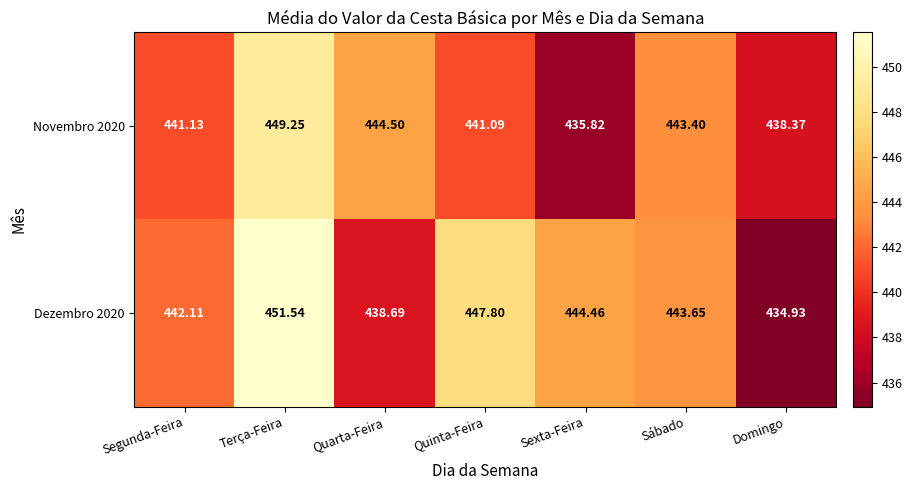

Which series has the widest spread of values?

Dezembro 2020